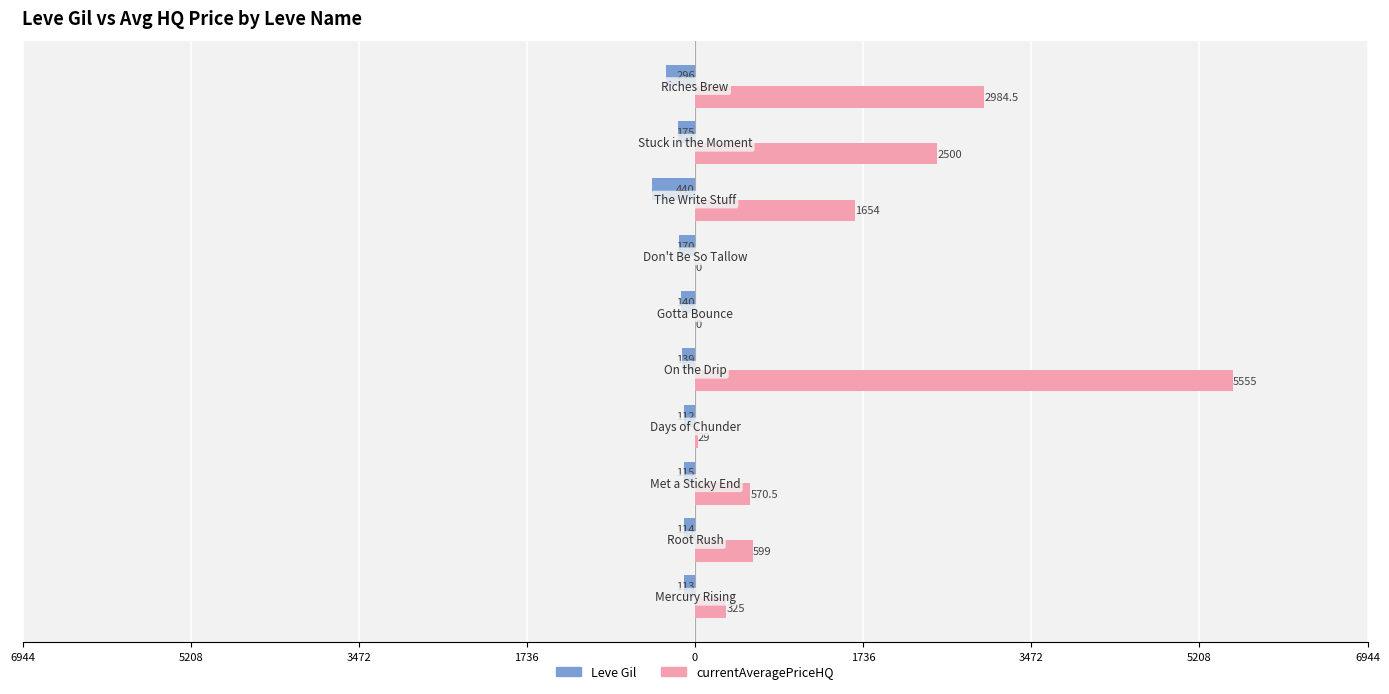

At how many categories does at least one series exceed 2191?

3